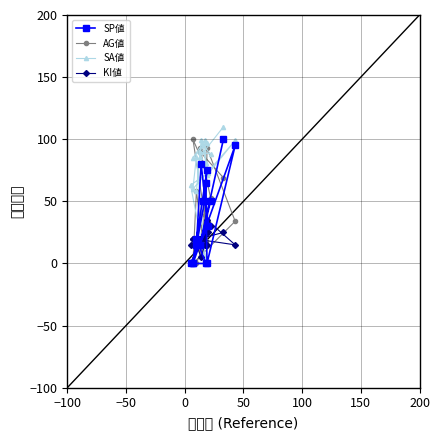

Which series has the largest total across all categories?

SA値